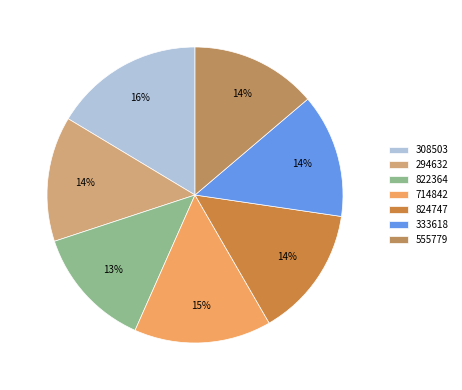

The 555779 slice represents 14% of the pie. True or false?

True